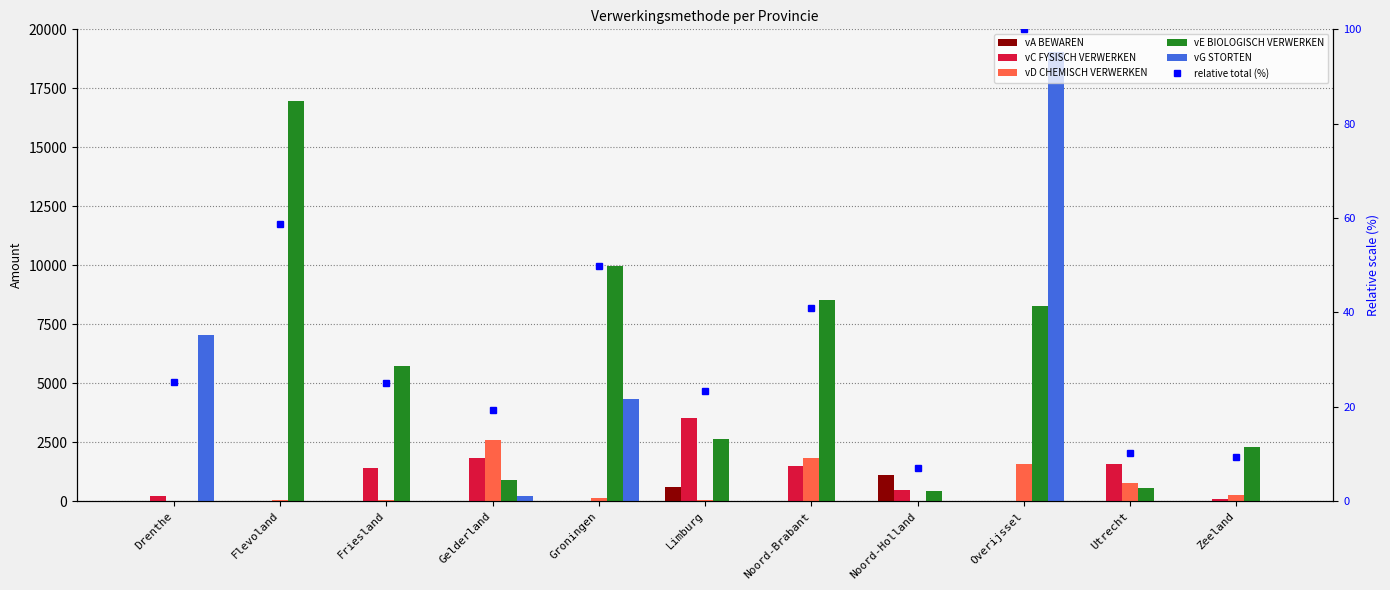

List the labels in order of vE BIOLOGISCH VERWERKEN value, largest first.

Flevoland, Groningen, Noord-Brabant, Overijssel, Friesland, Limburg, Zeeland, Gelderland, Utrecht, Noord-Holland, Drenthe